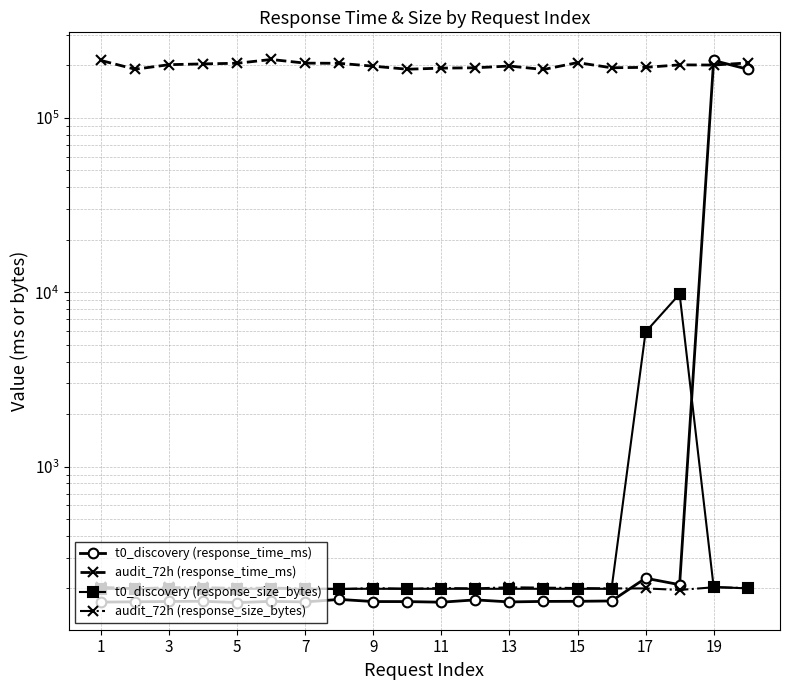

The value of audit_72h (response_time_ms) at 17 is 201249.1. True or false?

True